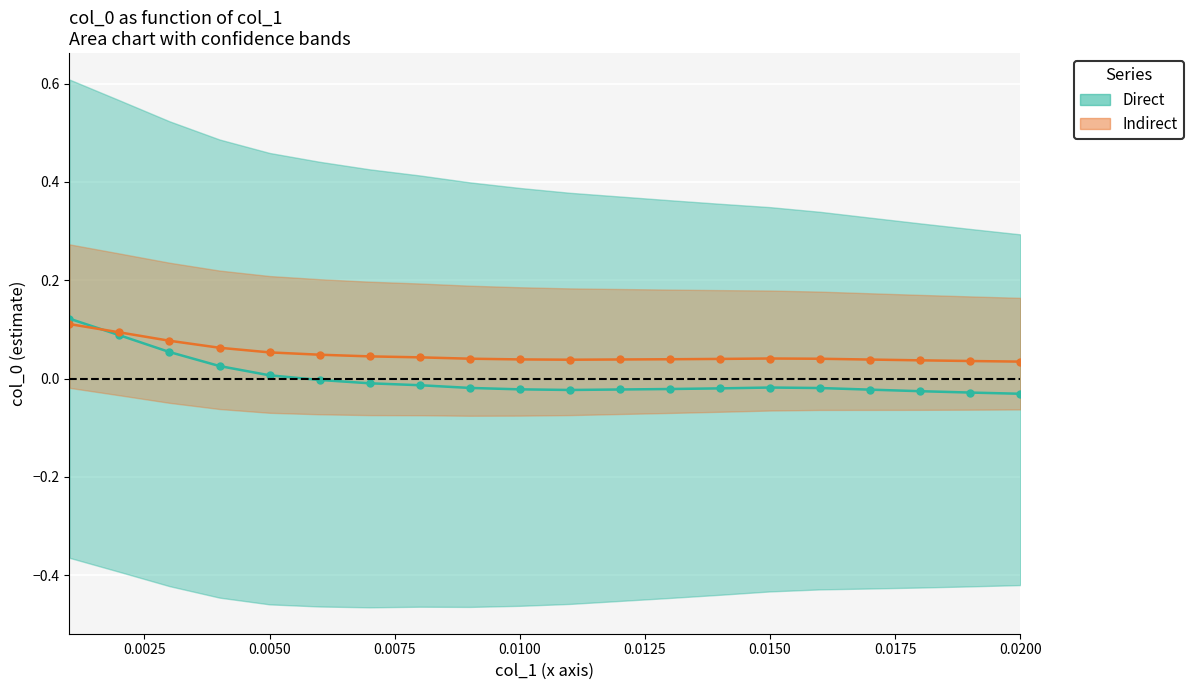

Which series changed the most between 9 and 10?

Direct